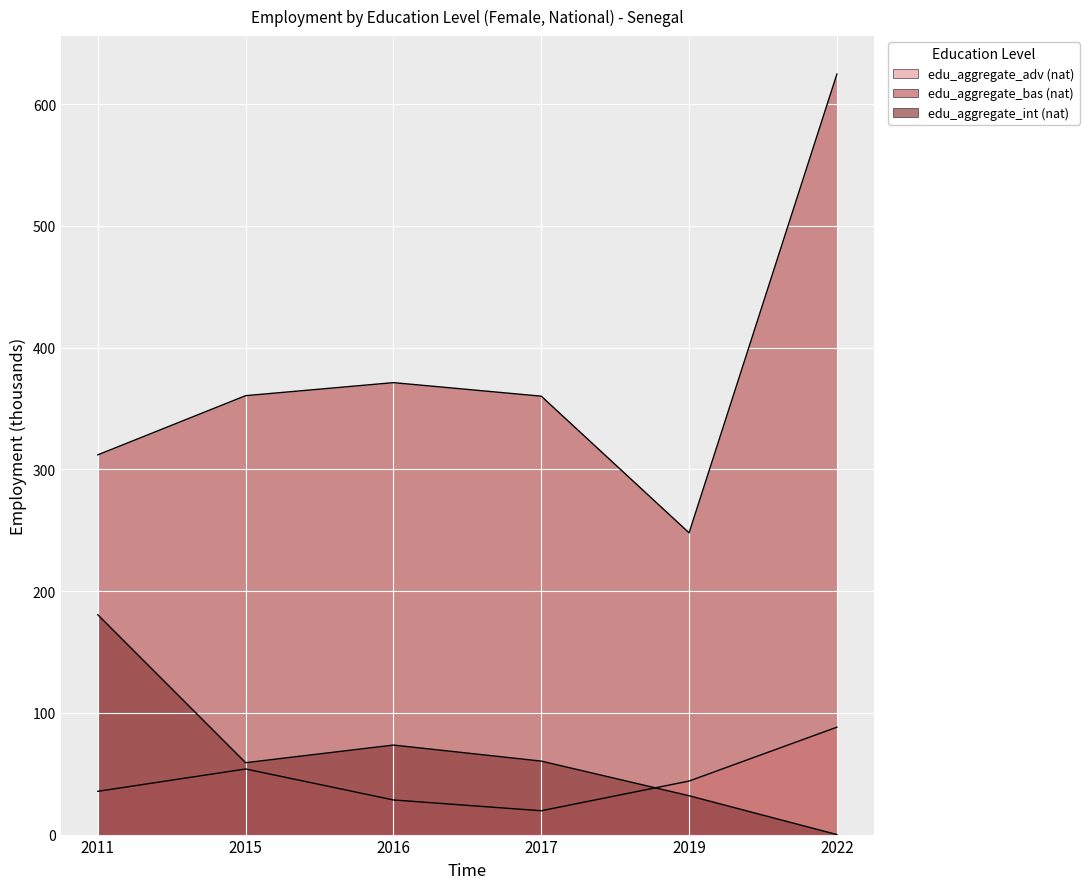

How many lines are shown in the chart?

3